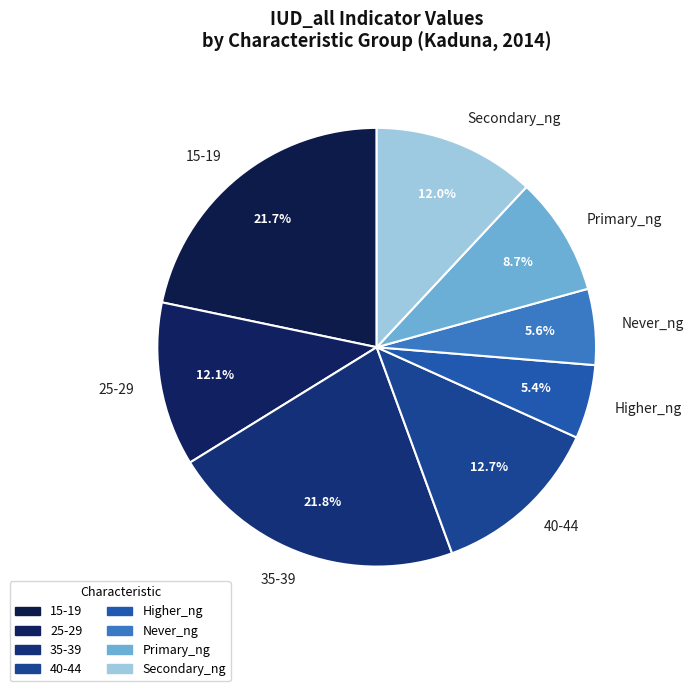

What portion of the pie excludes Primary_ng?

91.3%